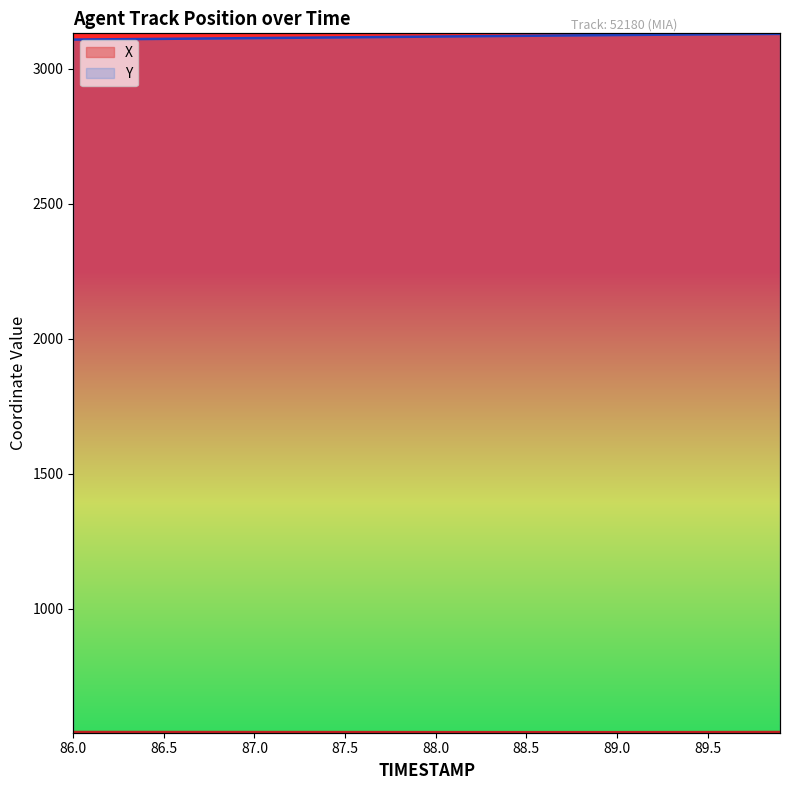

True or false: Y and X intersect in this chart.

False